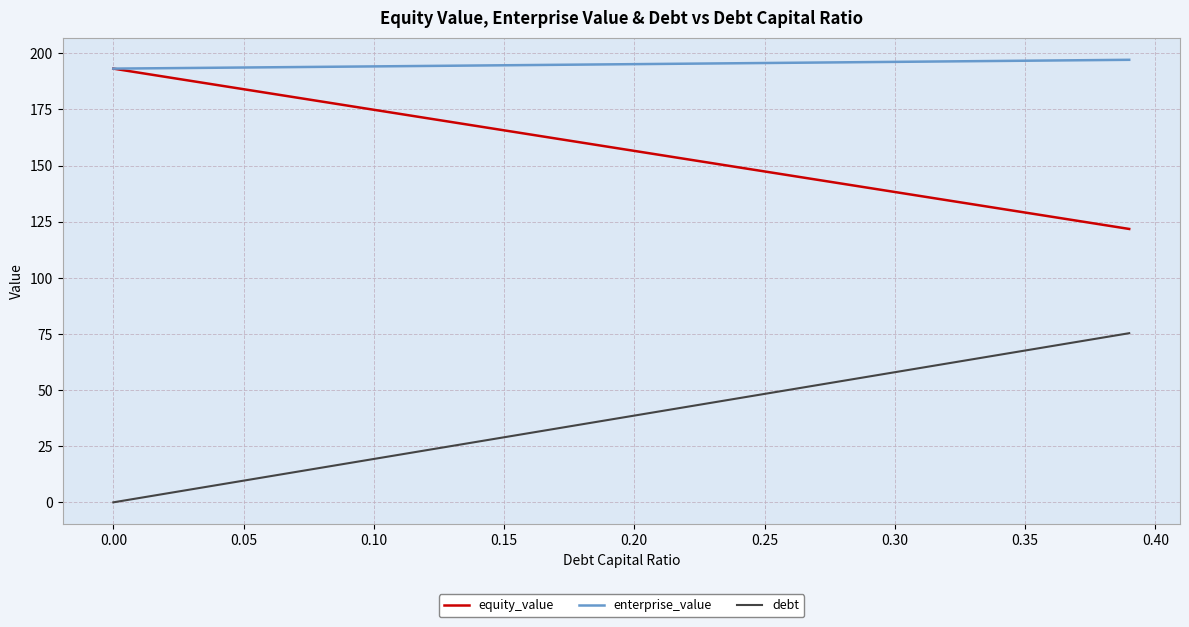

What is the maximum value shown in the chart?

197.1